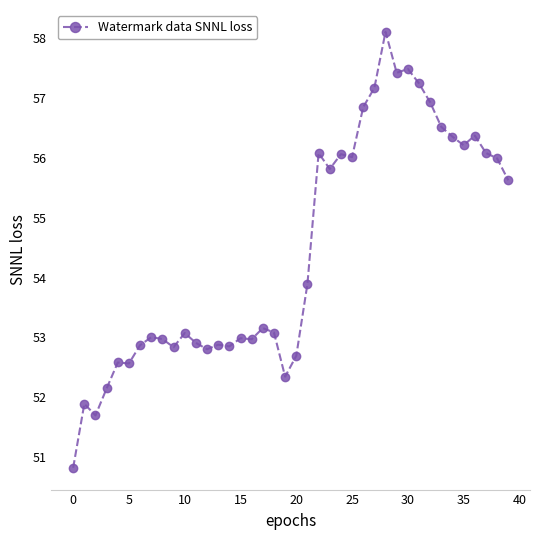

What is the minimum value shown in the chart?

50.8